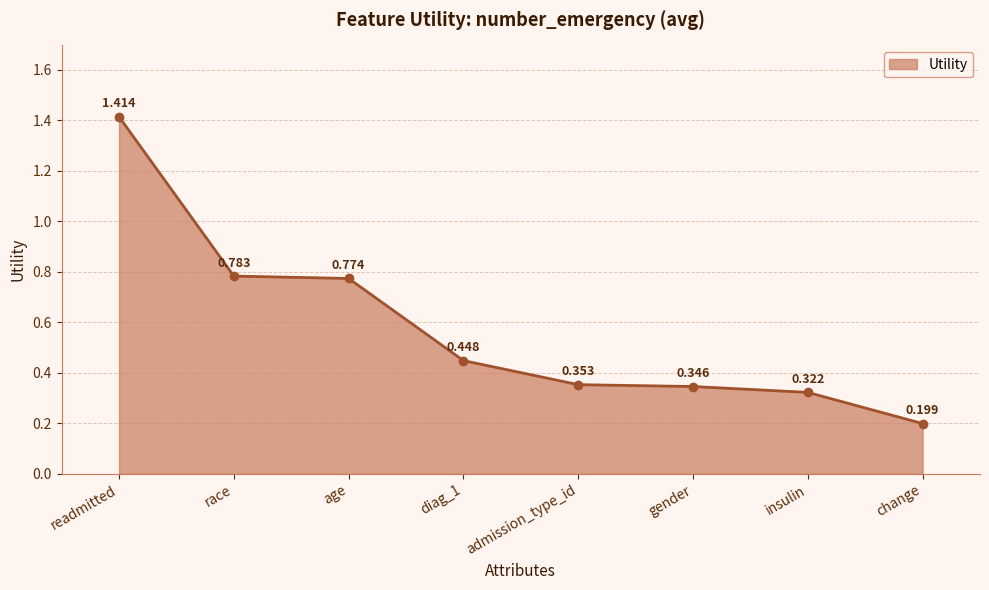

What is the difference between the values at insulin and race?

0.5